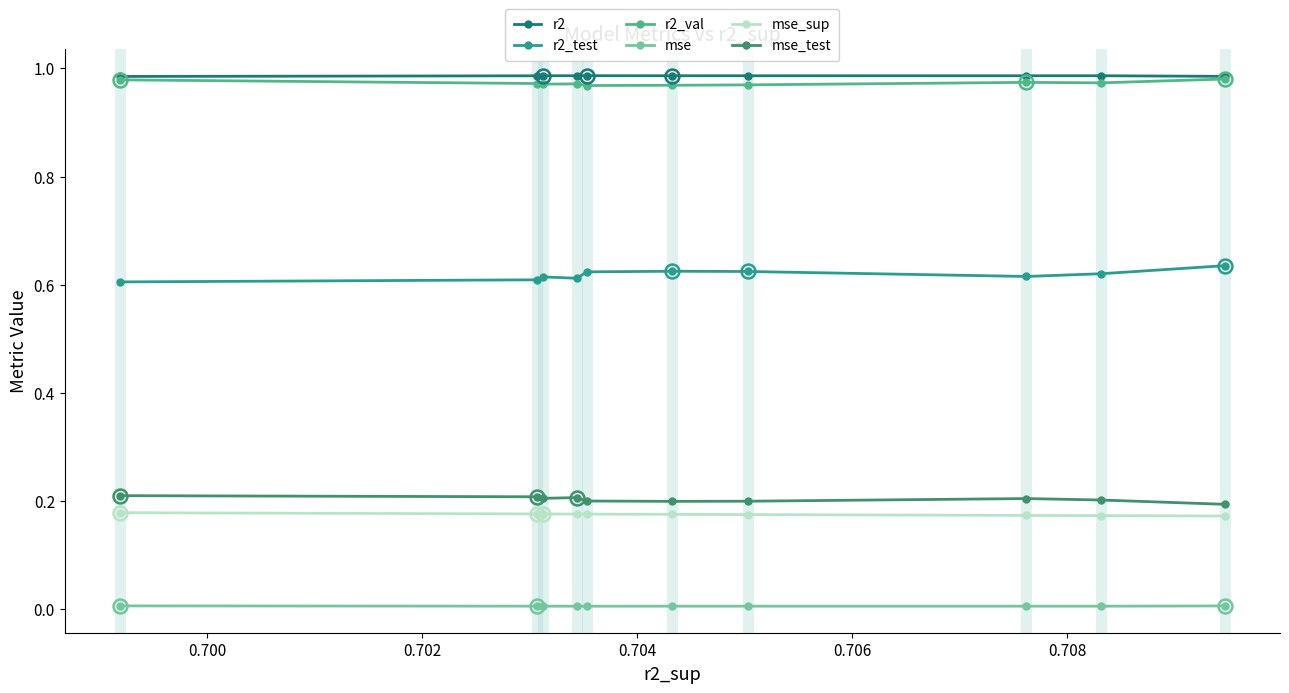

True or false: r2_test has more than 2 points higher than both neighbors.

False